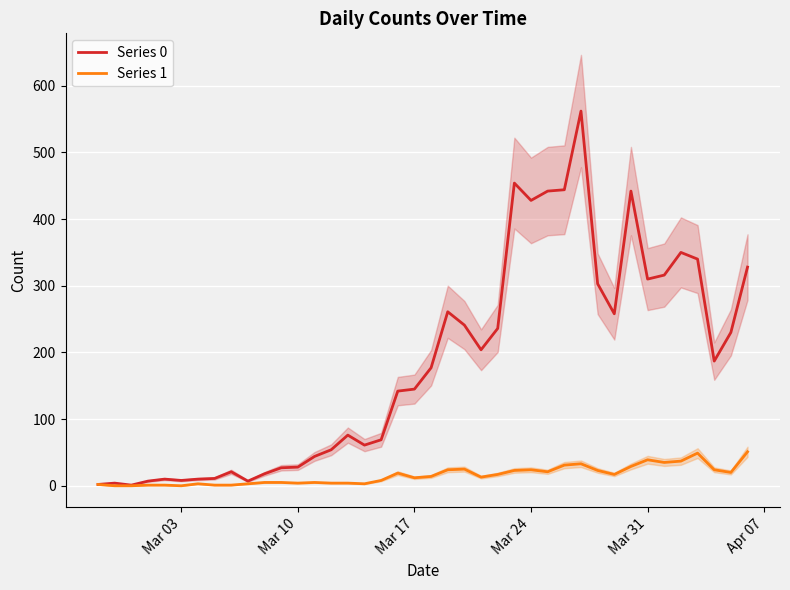

How many interior local peaks does the Series 1 series have?

8